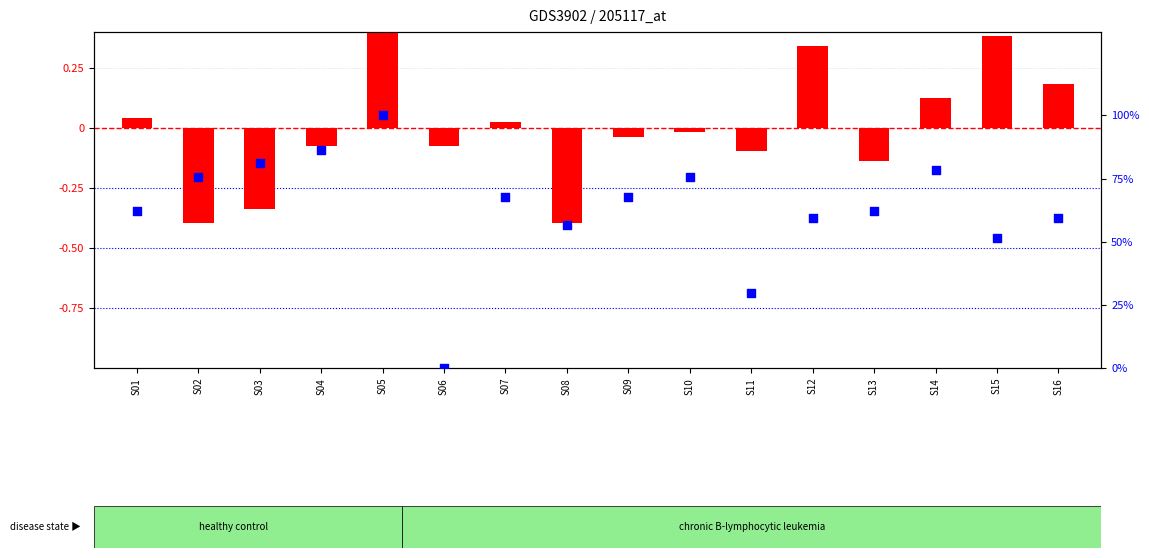

Which series contains the highest Y value?

percentile rank within the sample